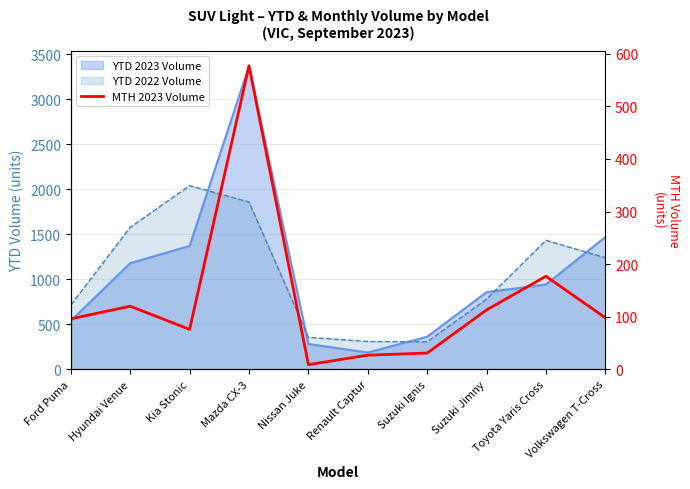

What position from the right is Hyundai Venue?

9